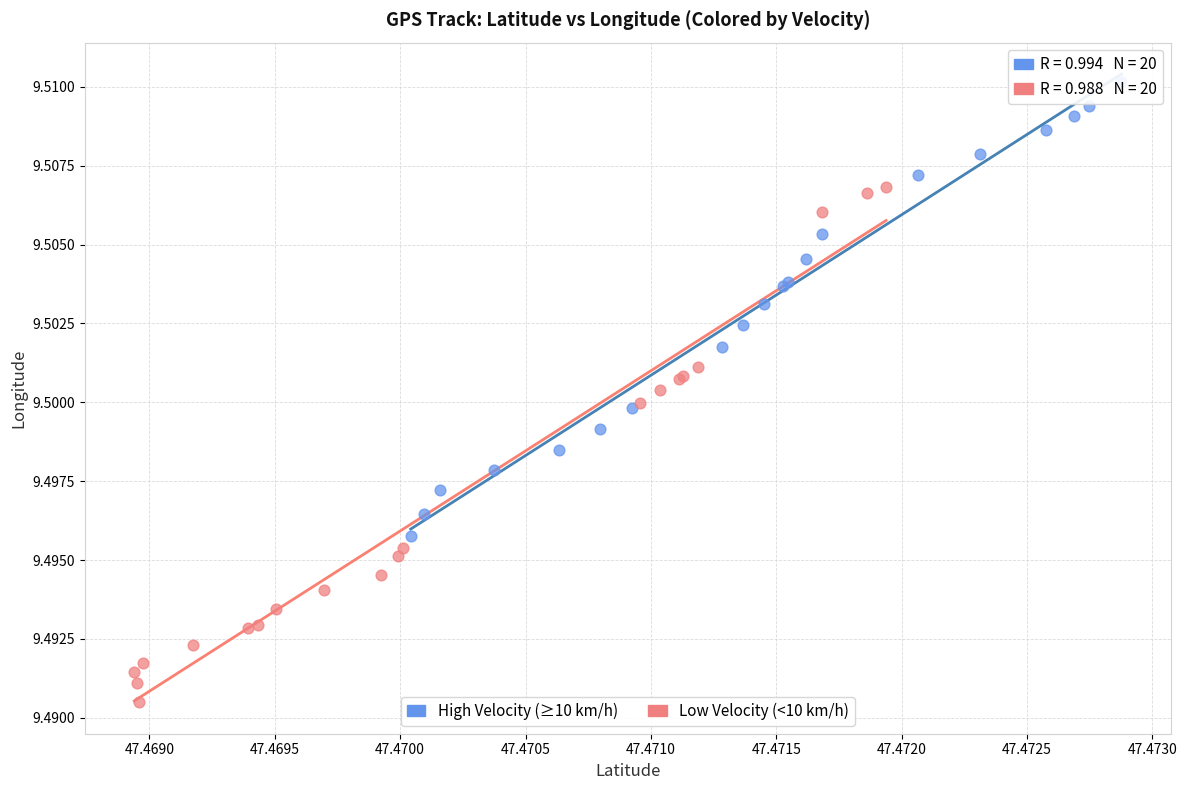

Which series has the largest Y range (max minus min)?

Low Velocity (<10 km/h)